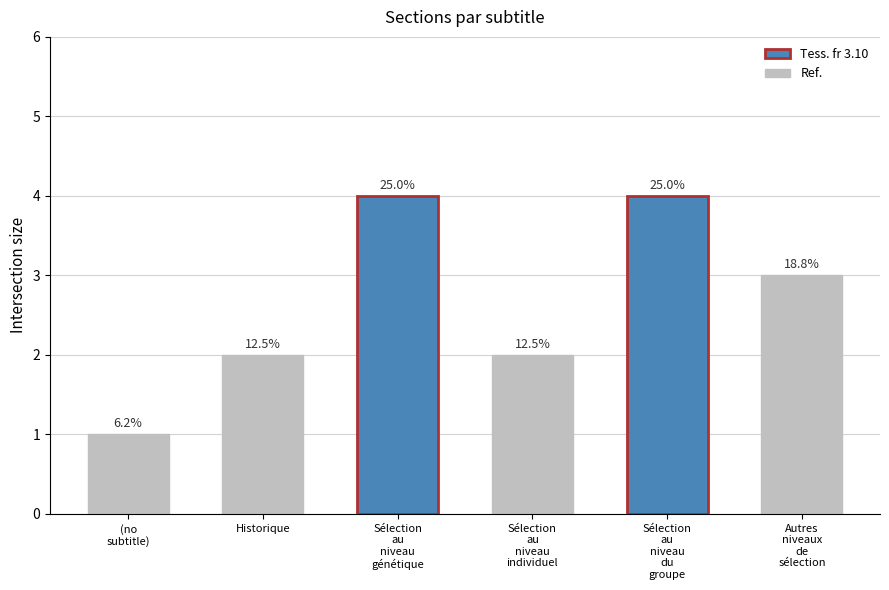

The value at Sélection
au
niveau
génétique is 5. True or false?

False